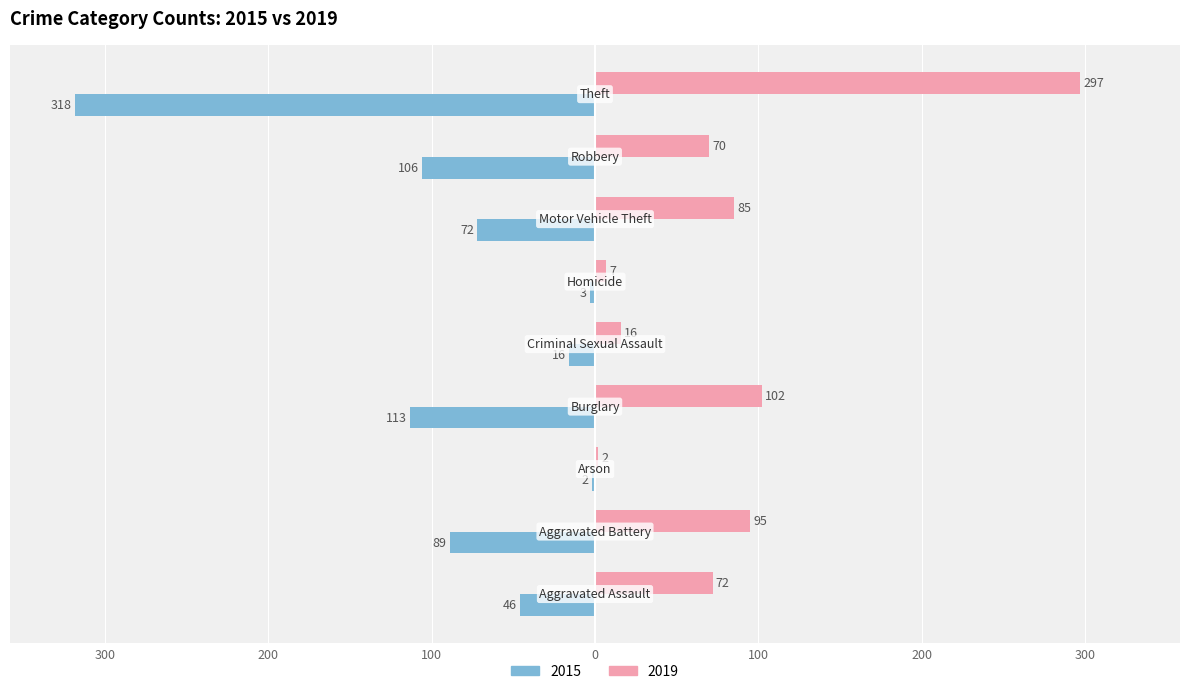

What are all the series names shown in the legend?

2015, 2019